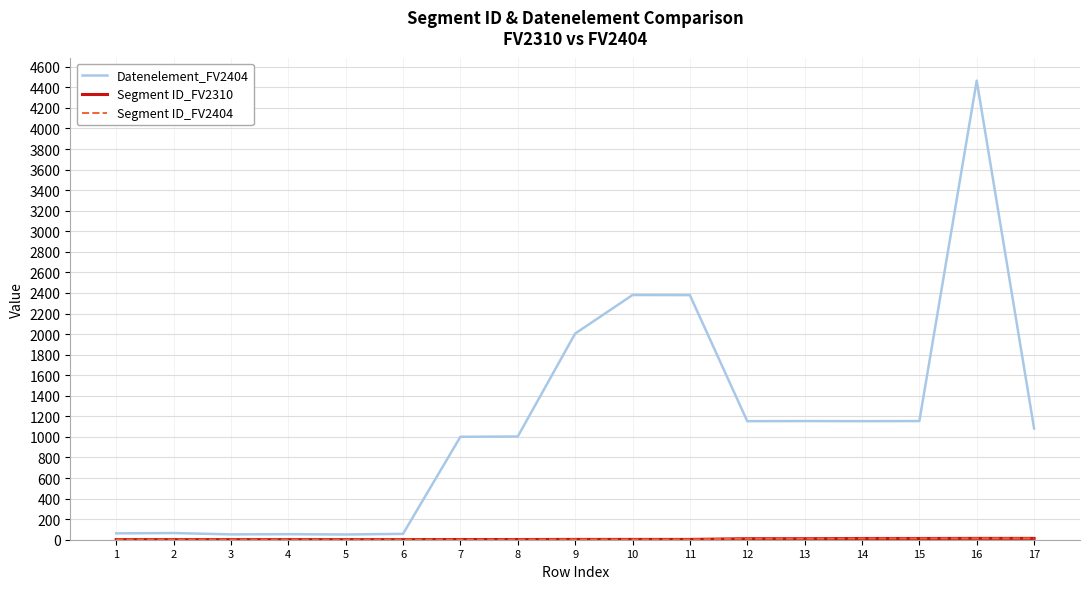

Reading right to left, extract all data points from this chart.

Datenelement_FV2404: 17=1082	16=4465	15=1154	14=1153	13=1154	12=1153	11=2379	10=2380	9=2005	8=1004	7=1001	6=57	5=51	4=54	3=52	2=65	1=62
Segment ID_FV2310: 17=13	16=13	15=12	14=12	13=10	12=10	11=3	10=3	9=3	8=2	7=2	6=1	5=1	4=1	3=1	2=1	1=1
Segment ID_FV2404: 17=13	16=13	15=12	14=12	13=10	12=10	11=3	10=3	9=3	8=2	7=2	6=1	5=1	4=1	3=1	2=1	1=1